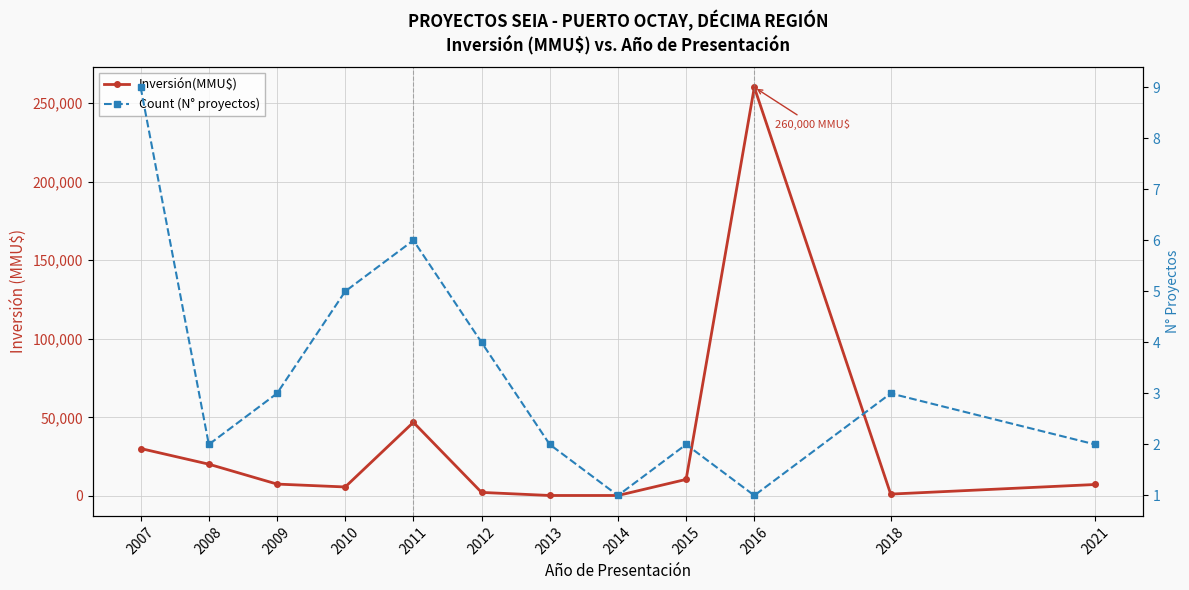

Which series has the largest total across all categories?

Inversión(MMU$)